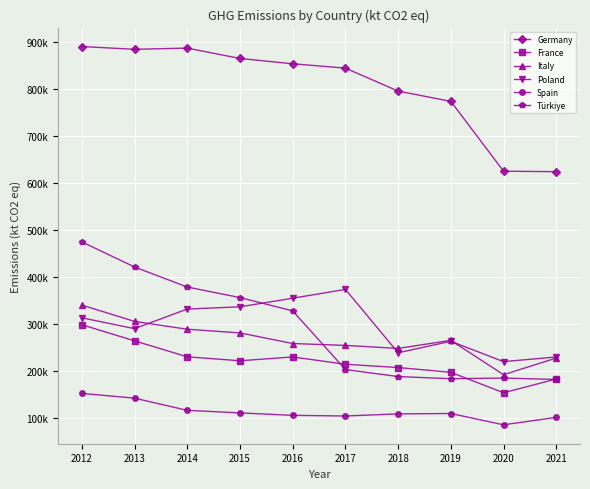

Reading left to right, list all the values displayed in this chart.

Germany: 890718	884720	887353	865282	853982	844735	795895	774004	625441	624414
France: 298791	264494	230542	222091	230211	214704	207712	197527	154019	183320
Italy: 340594	305882	289200	281370	258779	254789	248413	265525	192474	227883
Poland: 313485	290465	332118	336904	355160	374019	239164	263561	220247	230185
Spain: 152699	142581	116621	111202	105985	104588	109081	109885	85852	101650
Türkiye: 475109	421655	379017	356538	328320	203399	188537	183909	185249	182396